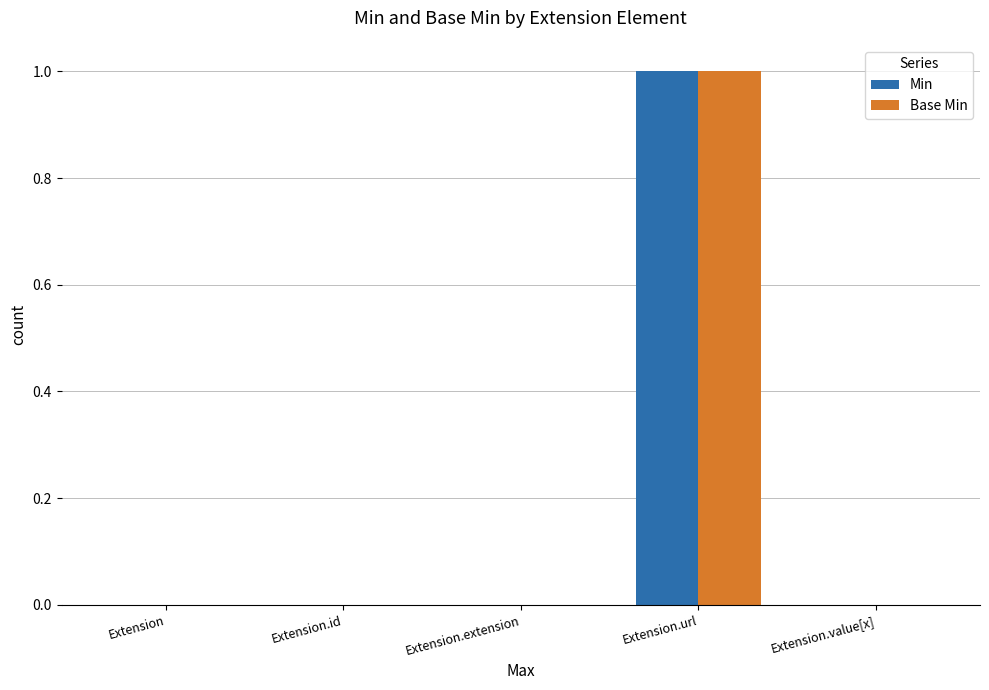

The Base Min series shows 1 at Extension.url. True or false?

True